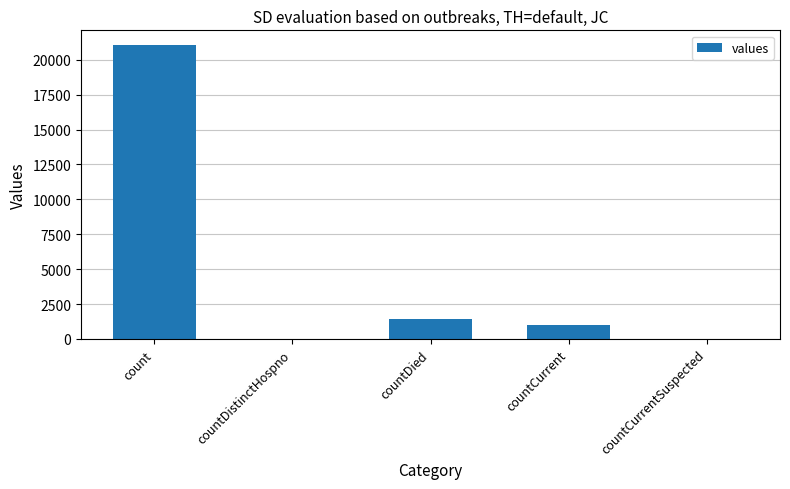

Count the number of data series in this chart.

1